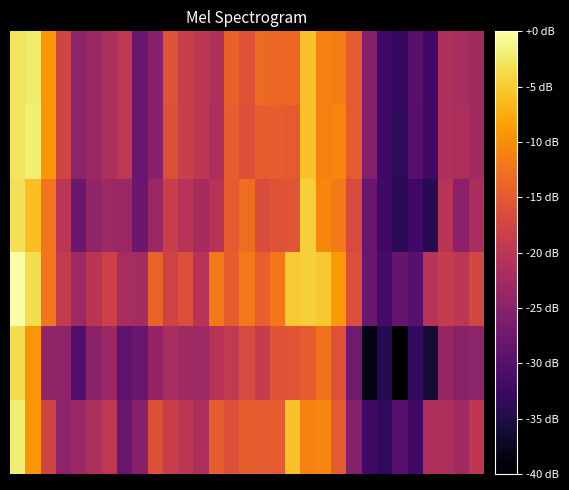

Which category has the lowest value across all series?

25